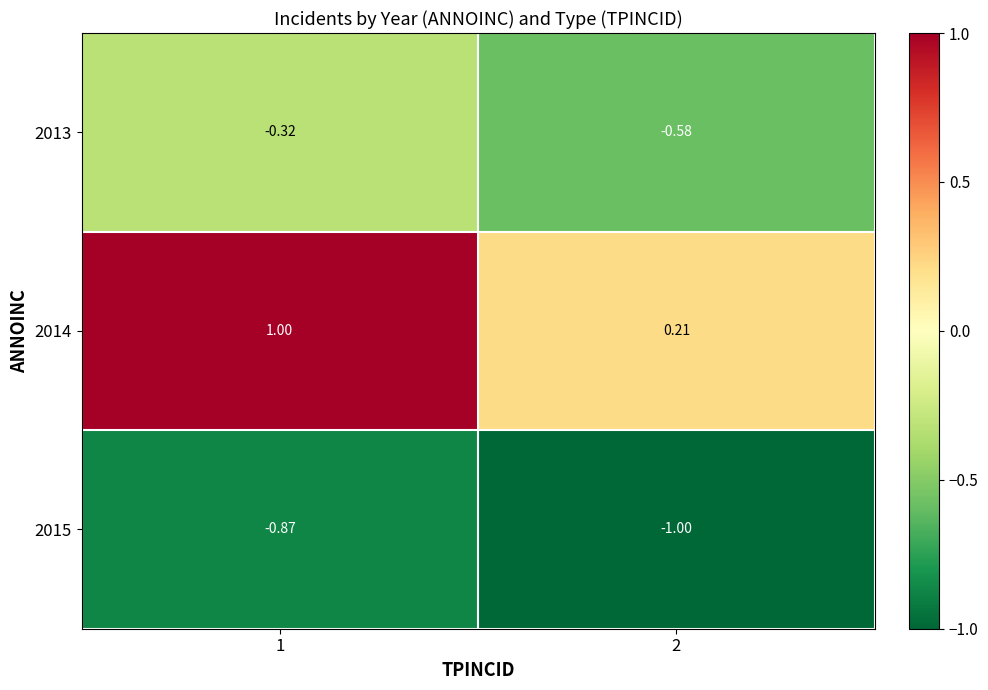

What is the difference between the highest and lowest values at 2?

1.2